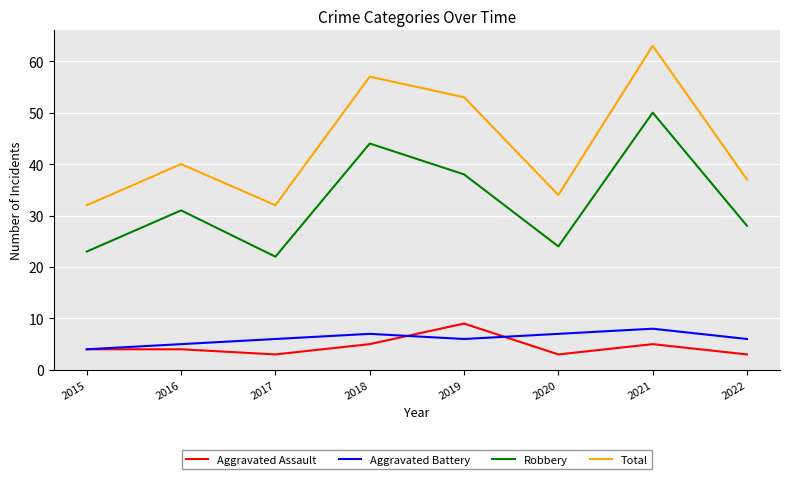

What is the spread (max minus min) of values at 2015?

28